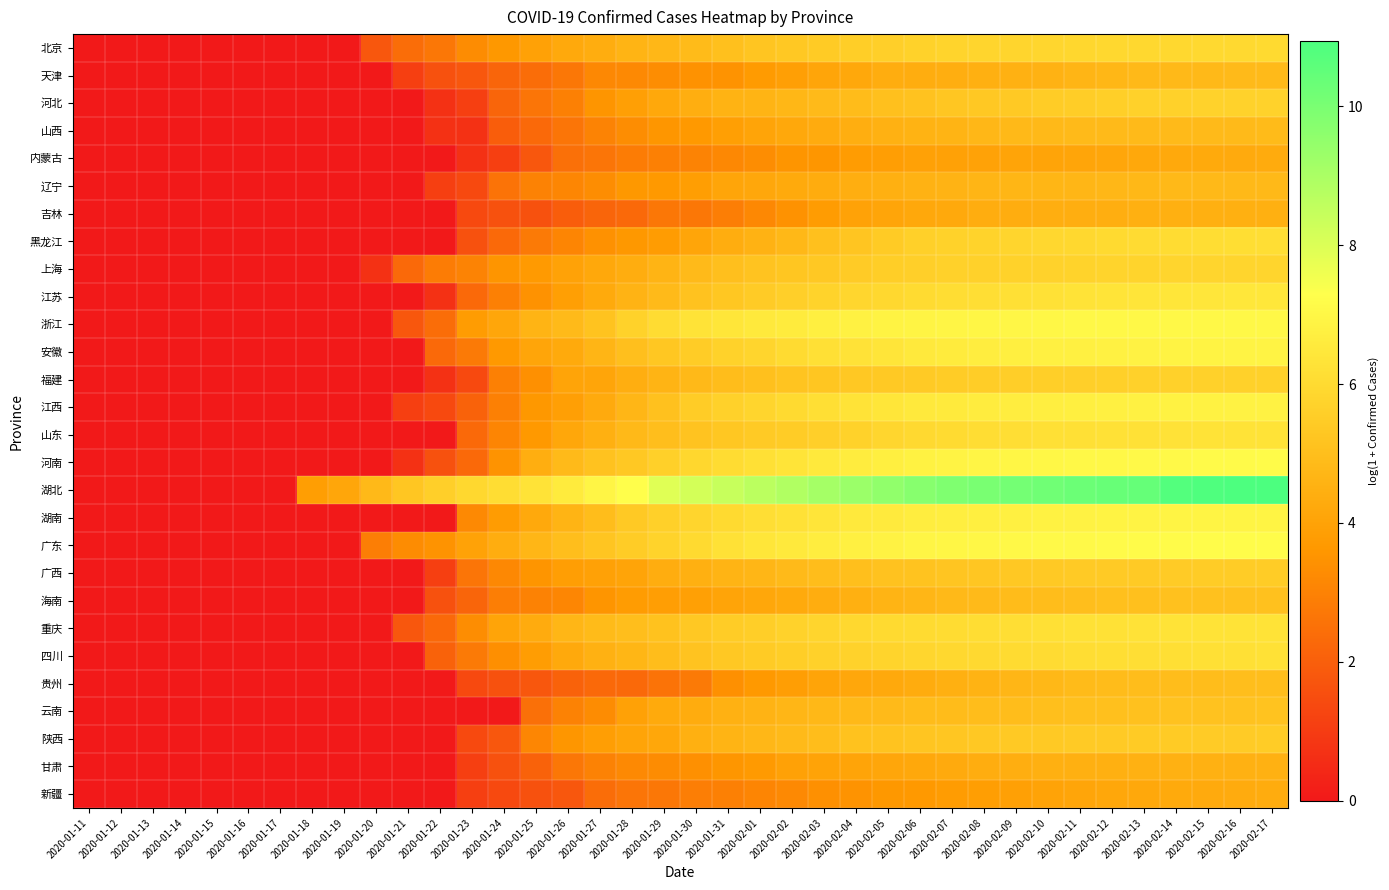

At which category does the chart reach its peak across all series?

2020-02-17